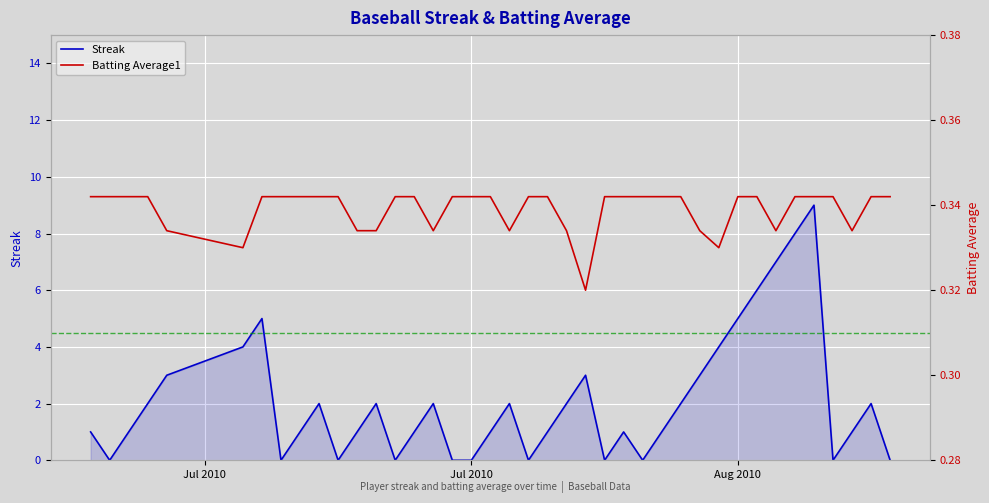

Which series ends up on top after the final intersection of Batting Average1 and Streak?

Batting Average1